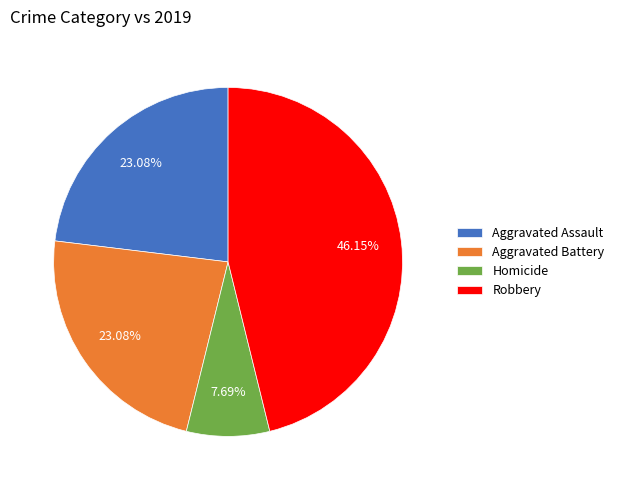

To the nearest percent, what portion does Homicide represent?

8%